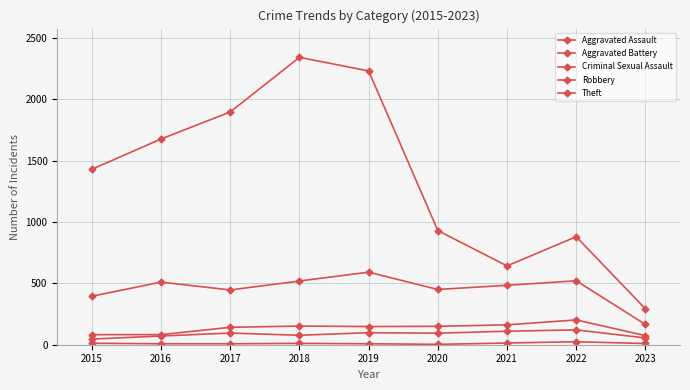

Which series changed the most between 2016 and 2021?

Theft